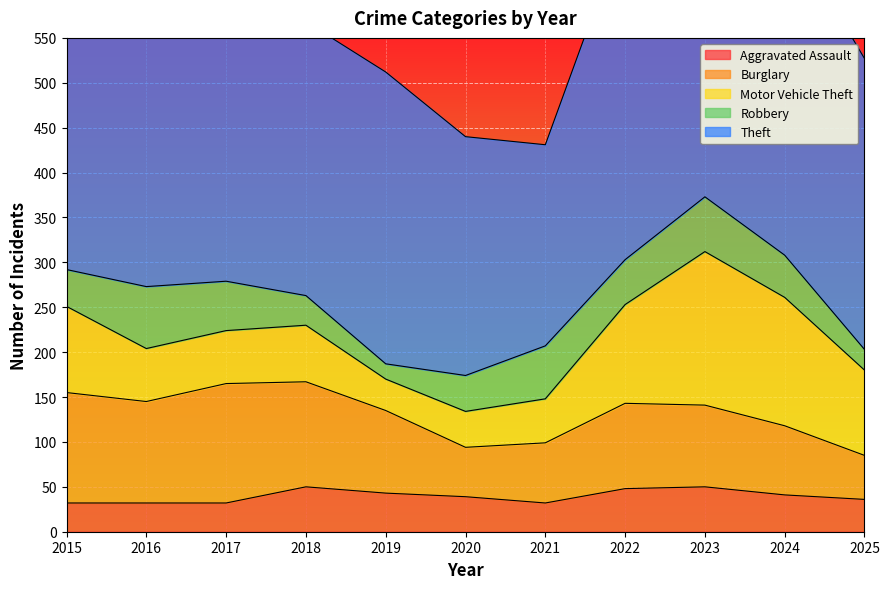

The Aggravated Assault series shows 36 at 2025. True or false?

True